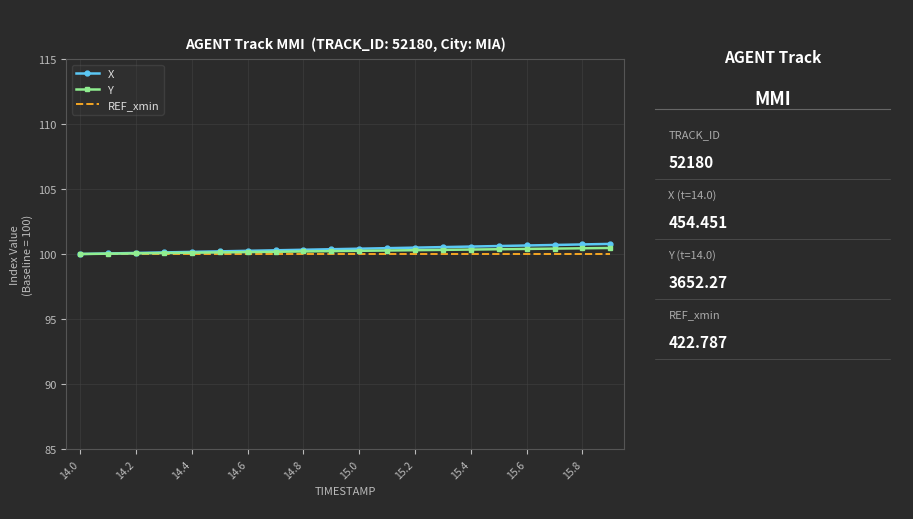

What is the maximum value shown in the chart?

100.8